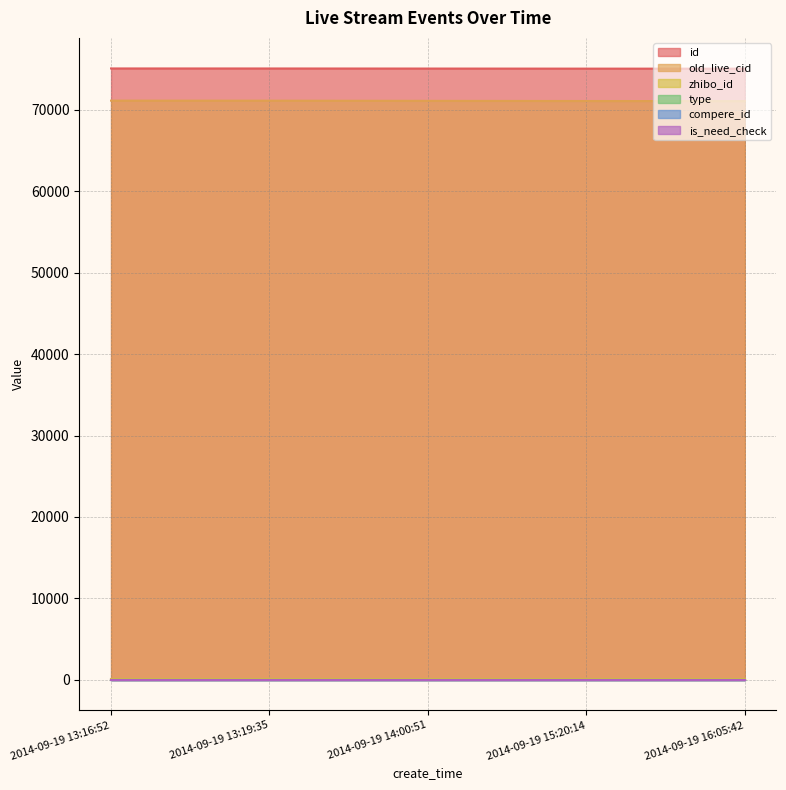

The value of id at 2014-09-19 14:00:51 is 75085. True or false?

True